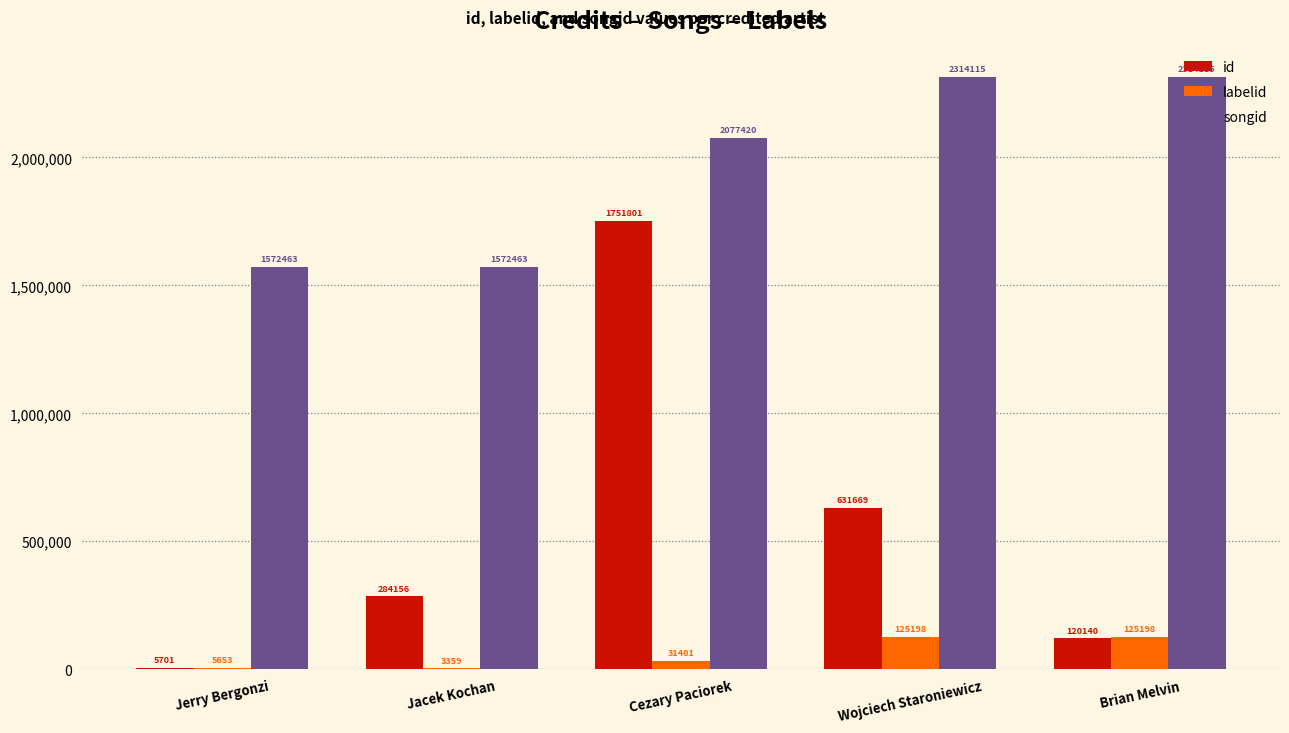

Is it true that labelid equals 3359 at Jacek Kochan?

True